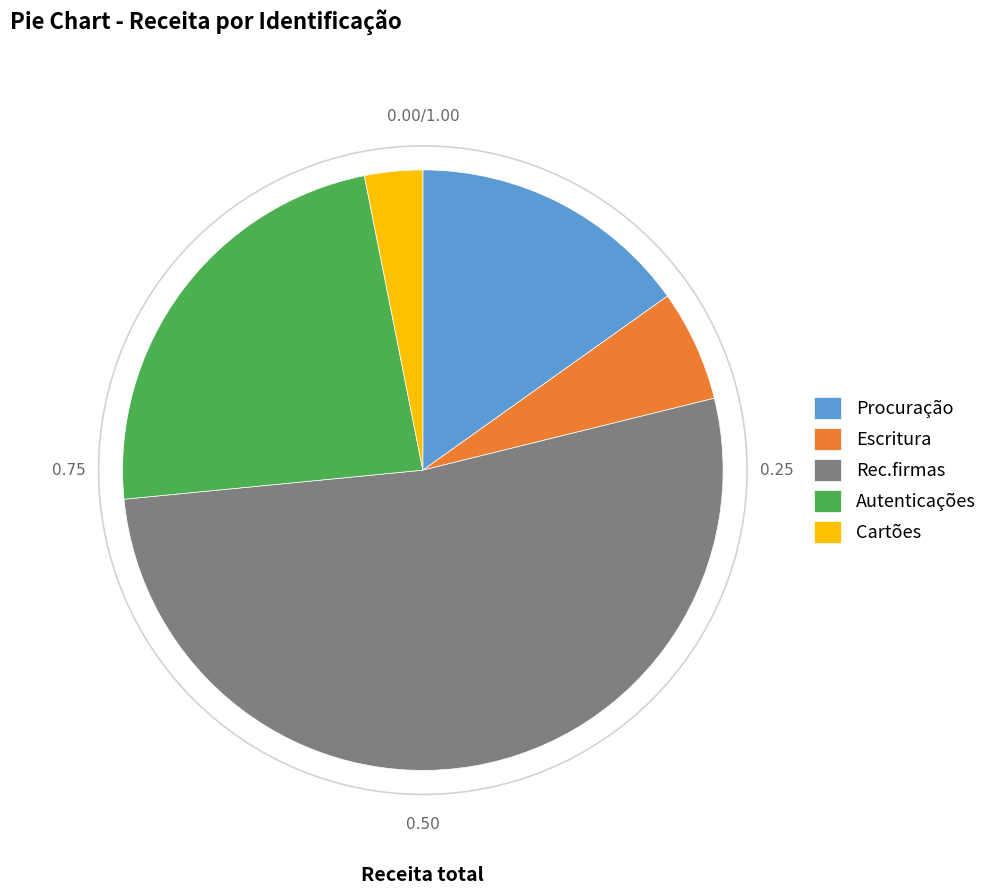

Approximately how many times larger is the value at Procuração compared to Rec.firmas?

0.3